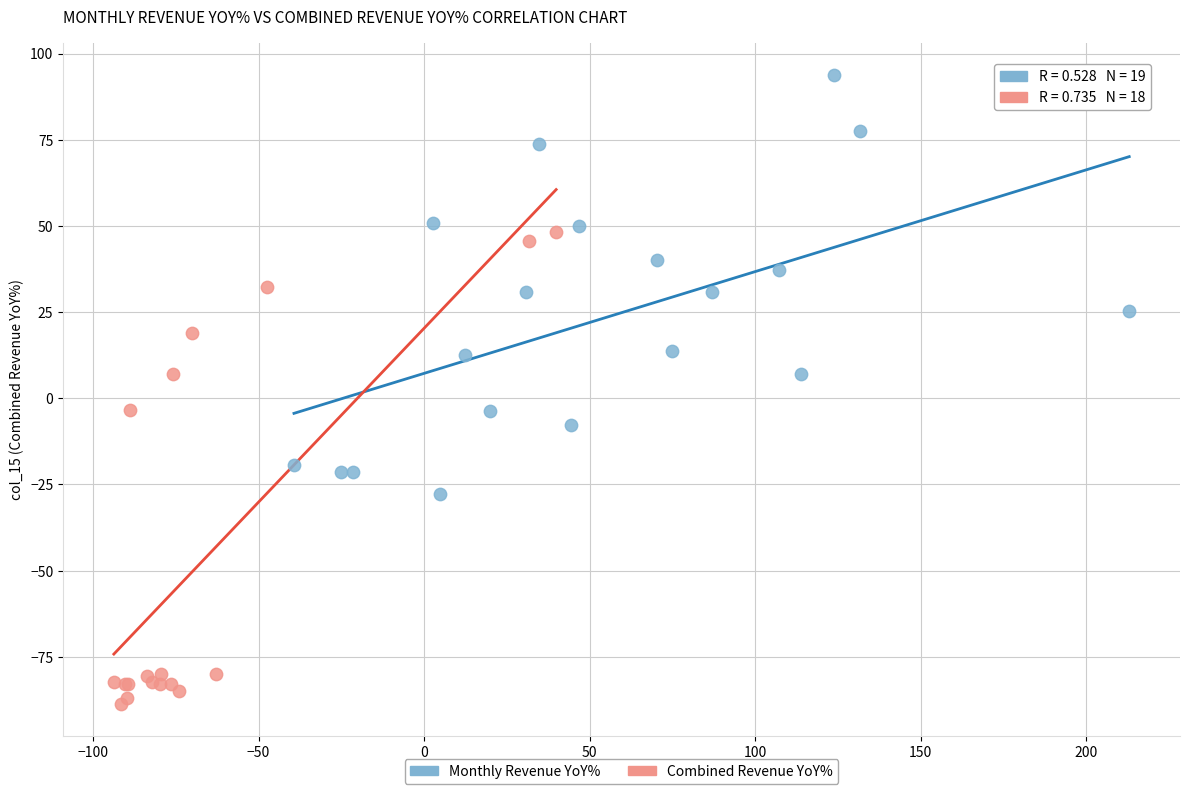

Which series contains the lowest Y value?

Combined Revenue YoY%